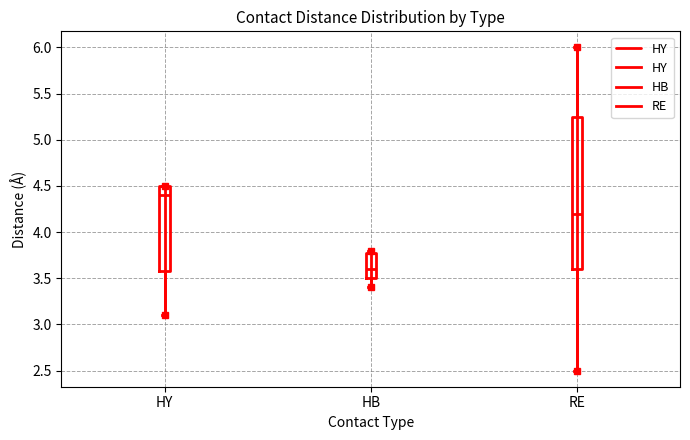

Reading left to right, read every box against the y-axis: the position of its median line, the range the box covers, and the ends of its whiskers. The values are not printed on the chart, so give them approximately, as read against the axis.

HY: median 4.40, box 3.60 to 4.50, whiskers 3.10 to 4.50
HB: median 3.60, box 3.50 to 3.80, whiskers 3.40 to 3.80 (just above the box's upper edge)
RE: median 4.20, box 3.60 to 5.25, whiskers 2.50 to 6.00